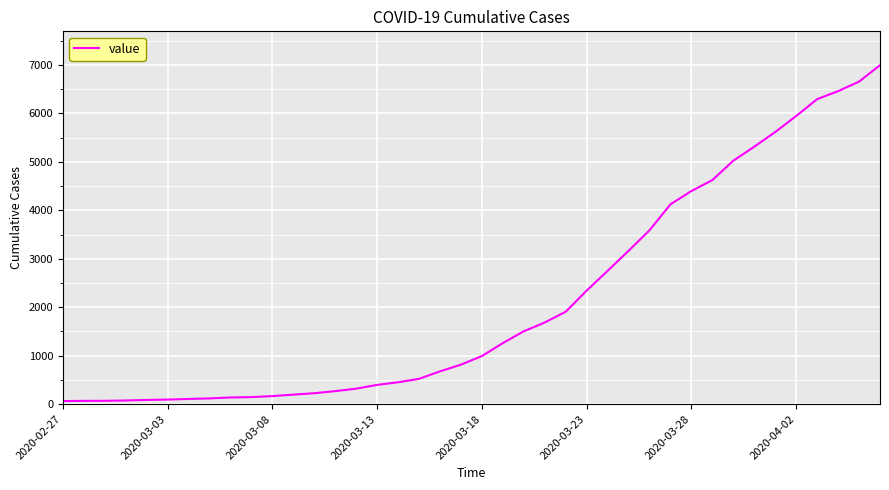

What is the greatest value displayed?

6995